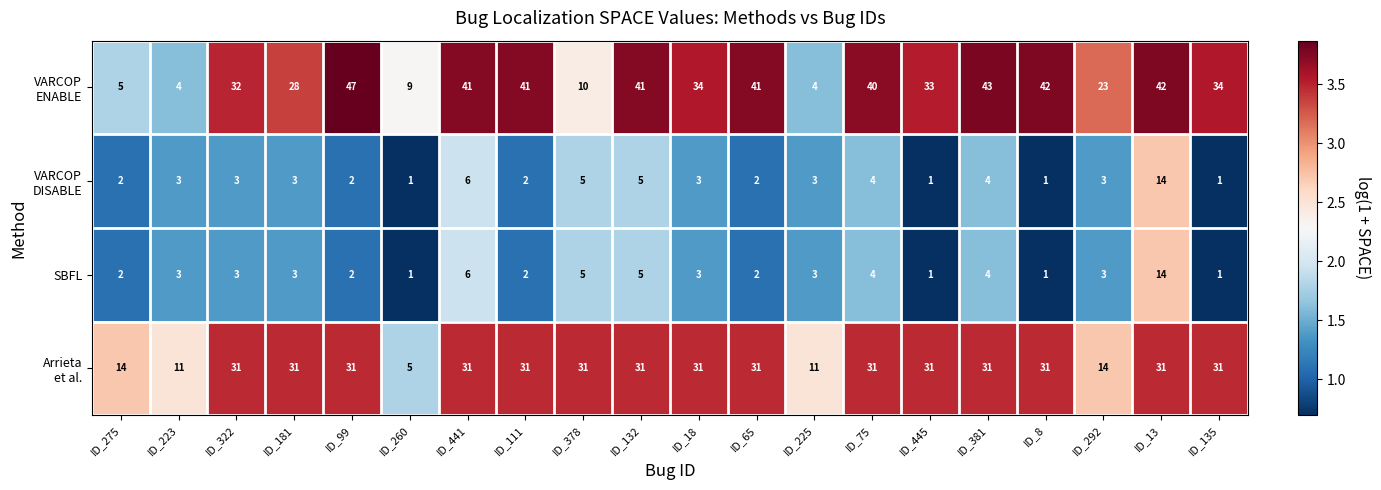

What is the average value of the SBFL series?

3